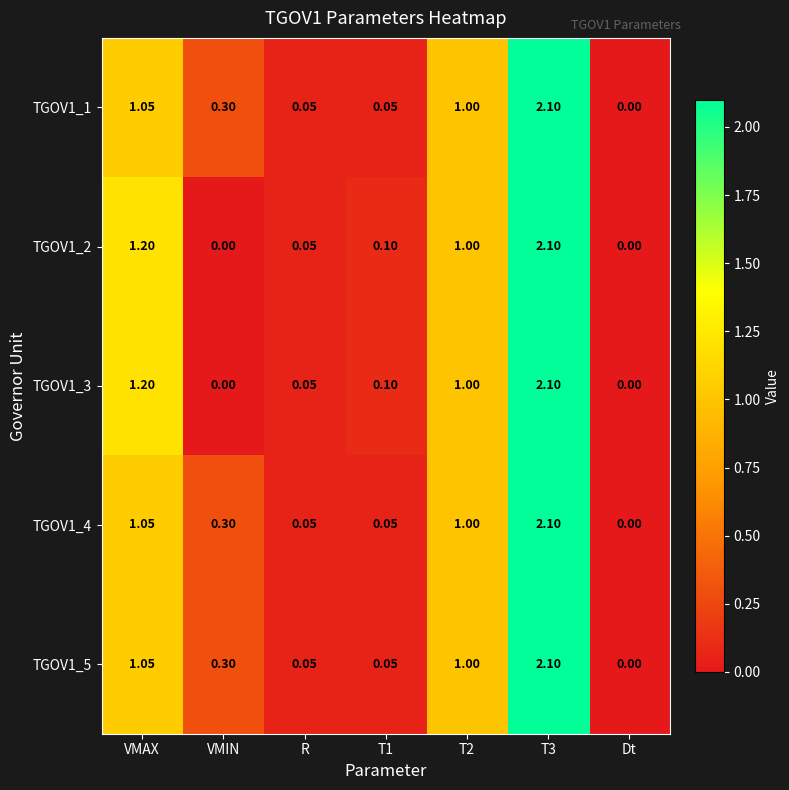

At which label does TGOV1_5 reach its minimum?

Dt